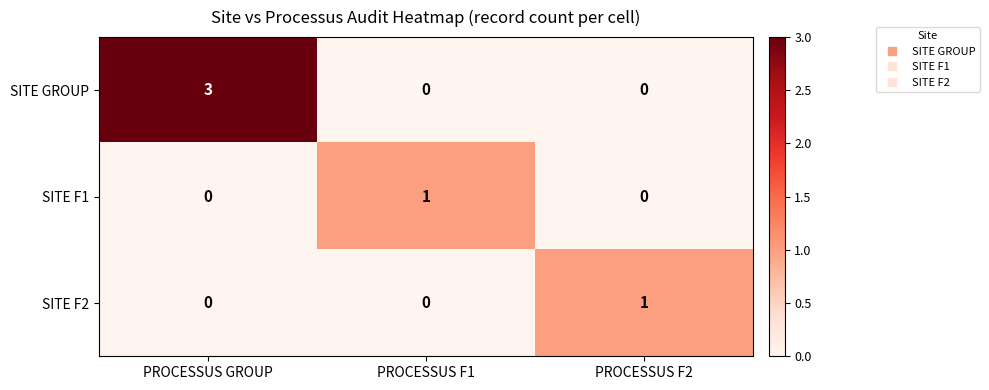

How many series are shown in this chart?

3